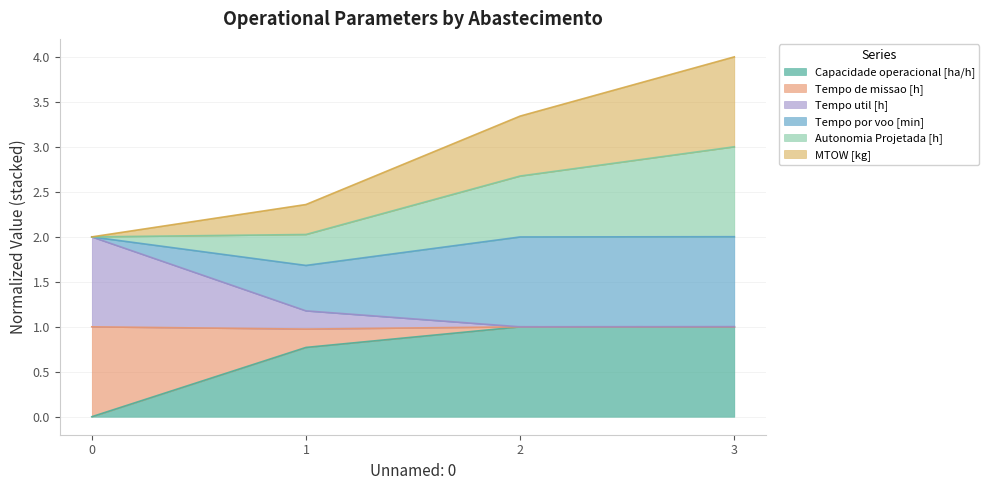

How many data points in Capacidade operacional [ha/h] are above 0?

3